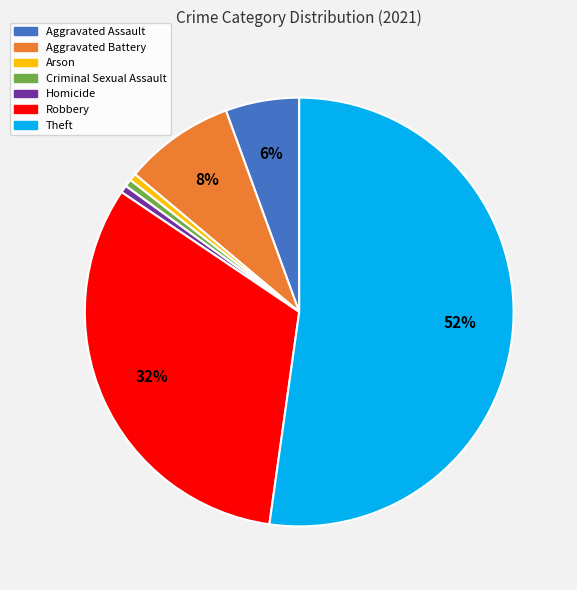

Which slice is the largest?

Theft